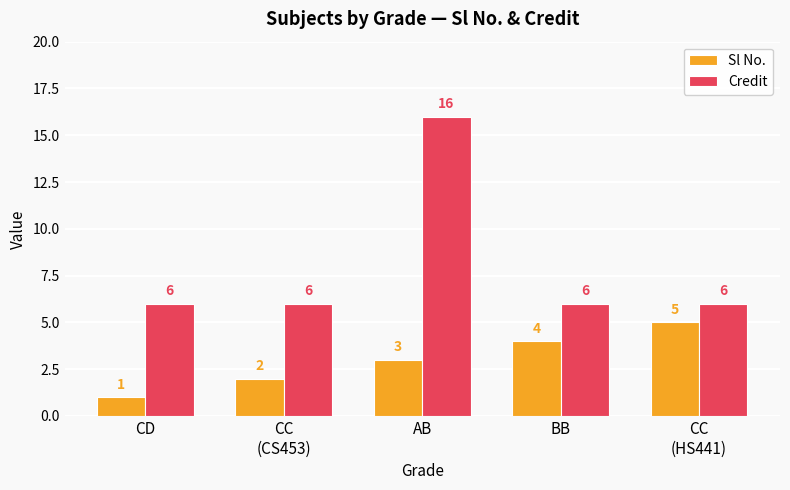

Rank the series by their maximum value, from highest to lowest.

Credit, Sl No.